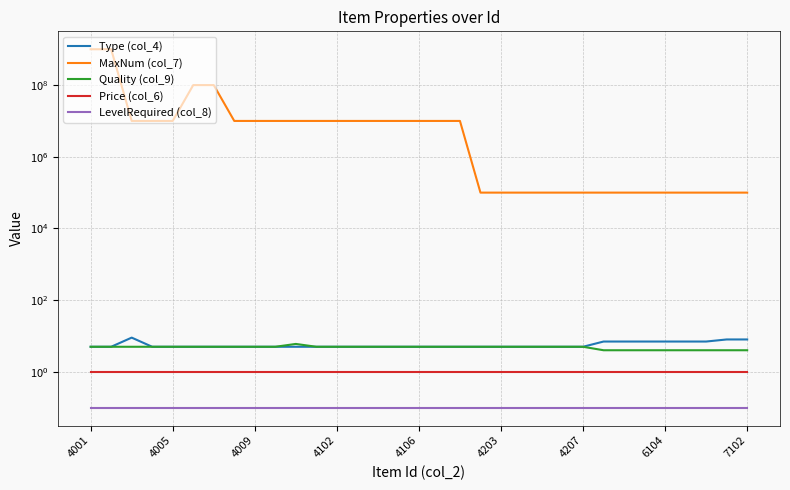

How many lines are shown in the chart?

5